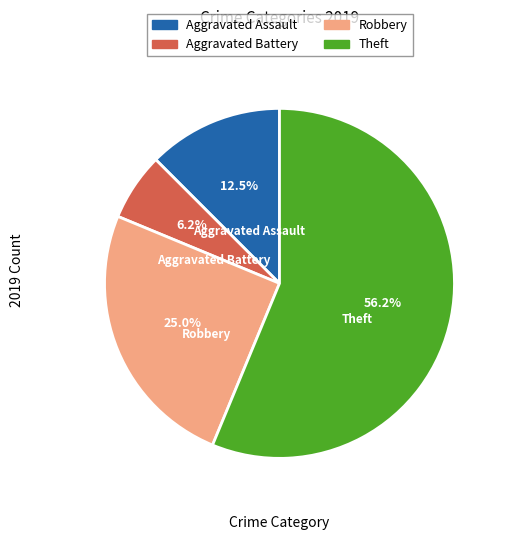

What is the smallest slice in the pie chart?

Aggravated Battery